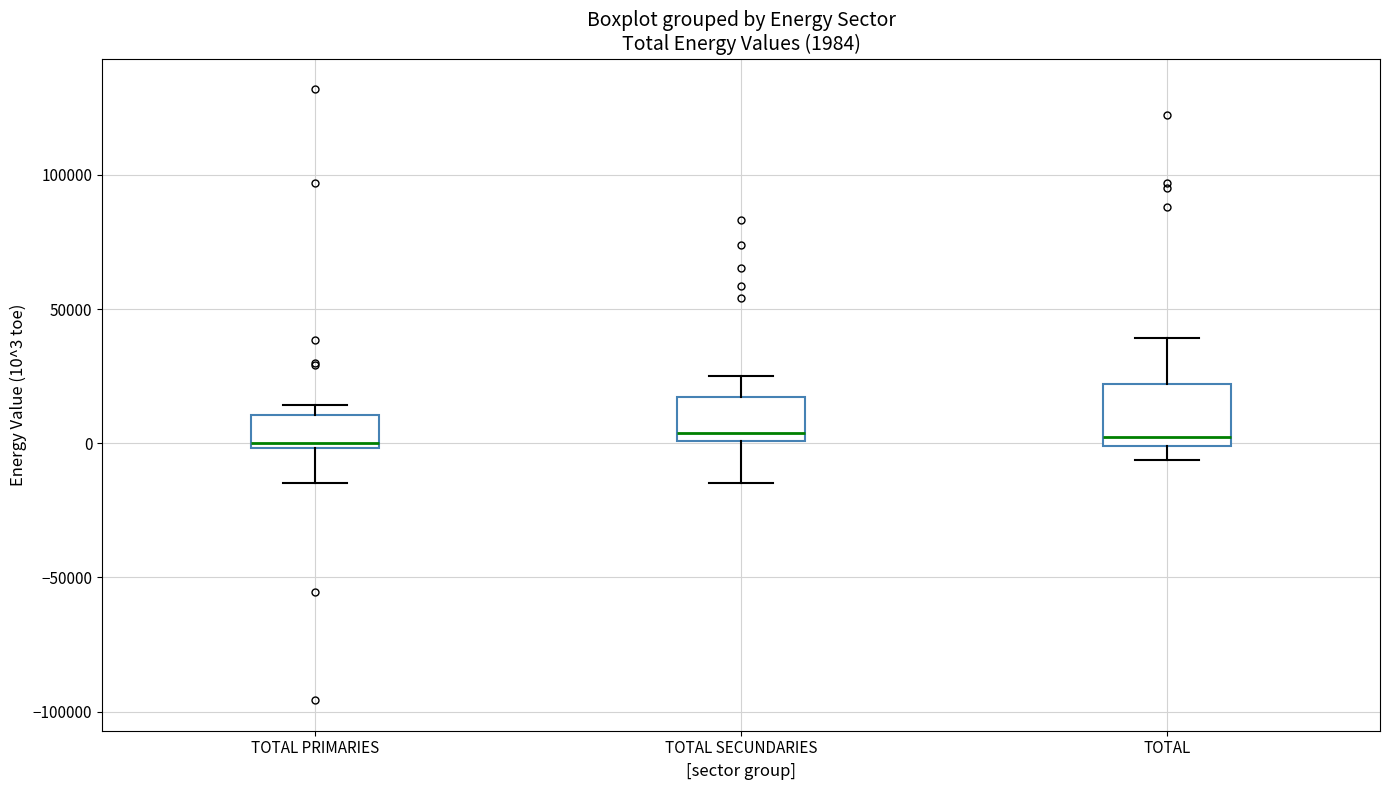

Comparing the boxes themselves (not the whiskers), which one is the tallest?

TOTAL